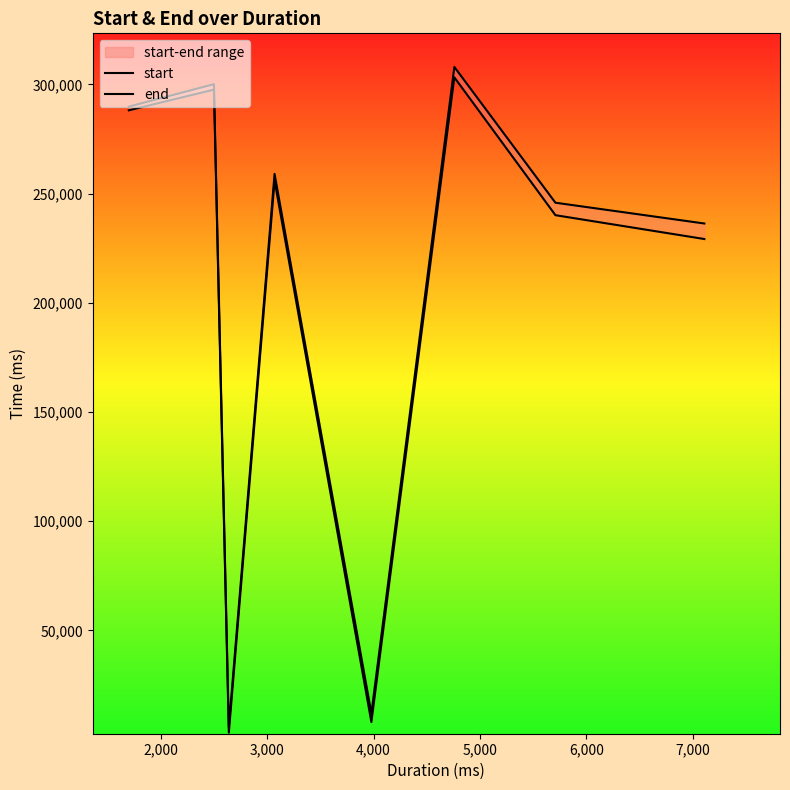

Is this an area chart (filled region under the line)?

No